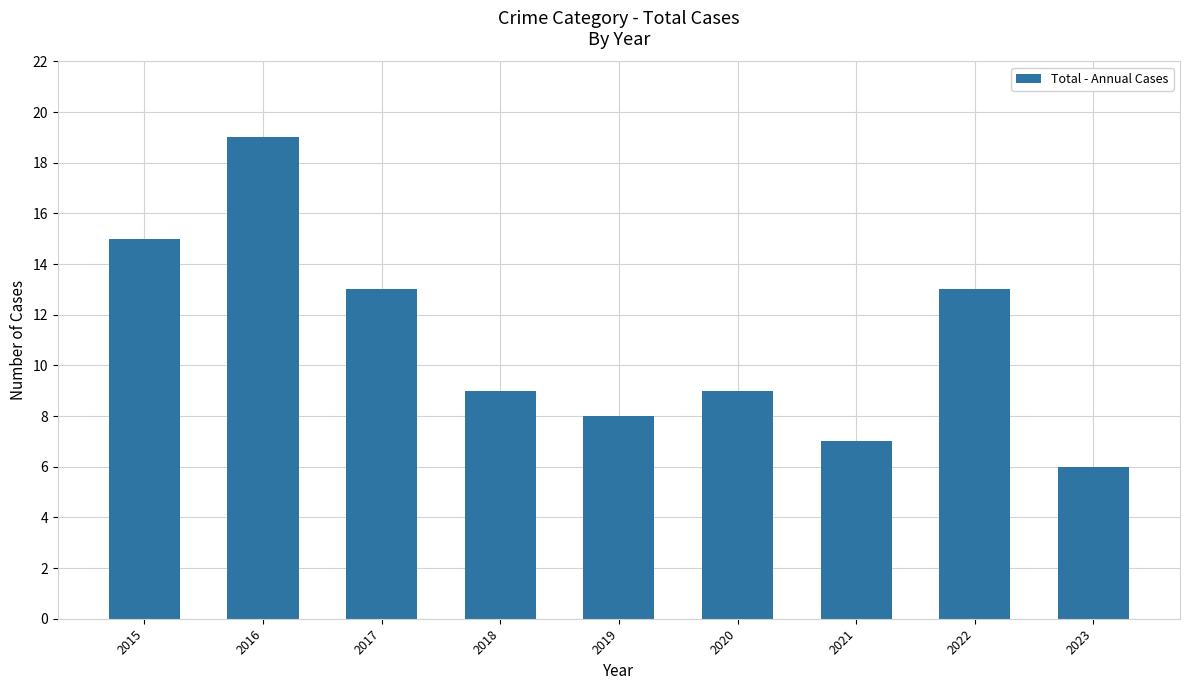

What is the approximate value at 2015?

15